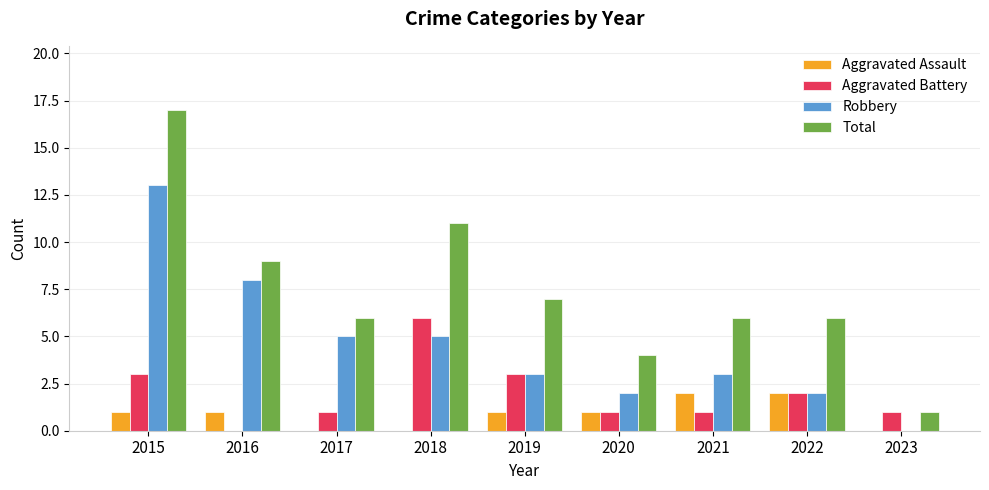

What is the highest value of the Aggravated Battery series?

6